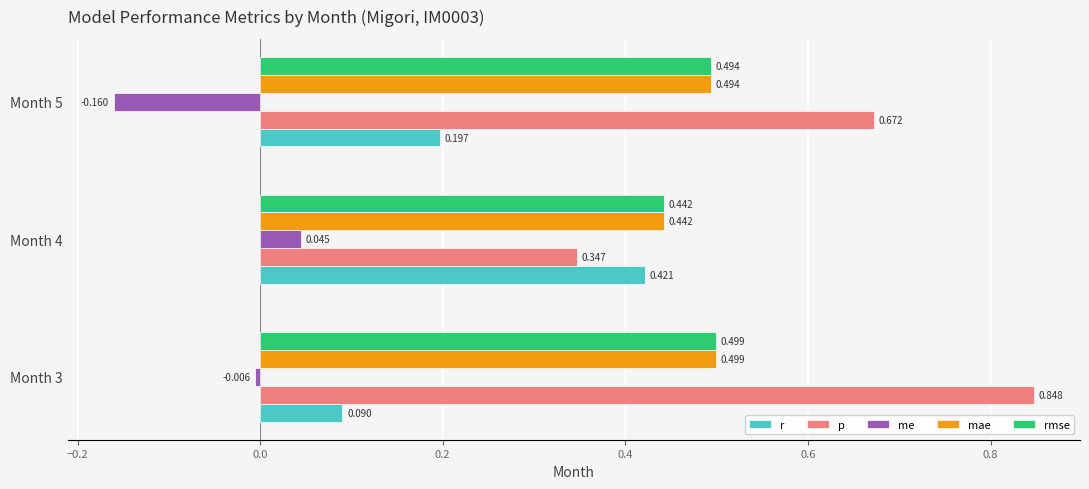

Is the value of me at Month 4 greater than the value of p at Month 3?

No